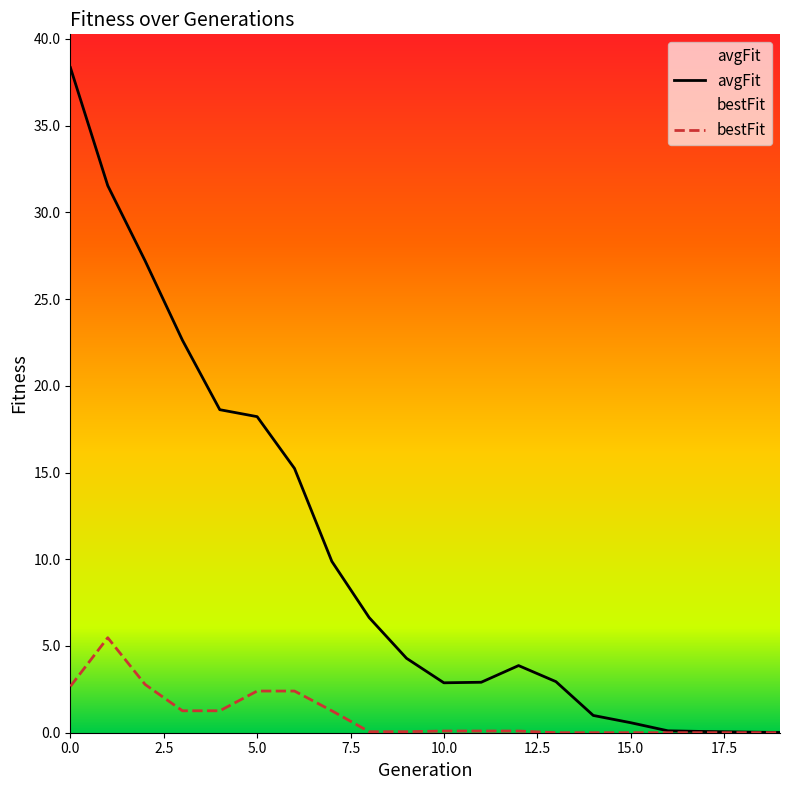

Reading left to right, extract all data points from this chart.

avgFit: 0=38.3	1=31.5	2=27.2	3=22.6	4=18.6	5=18.2	6=15.2	7=9.9	8=6.6	9=4.3	10=2.9	11=2.9	12=3.9	13=2.9	14=1.0	15=0.6	16=0.1	17=0.1	18=0.0	19=0.0
bestFit: 0=2.7	1=5.5	2=2.8	3=1.3	4=1.3	5=2.4	6=2.4	7=1.3	8=0.1	9=0.1	10=0.1	11=0.1	12=0.1	13=0.0	14=0.0	15=0.0	16=0.0	17=0.0	18=0.0	19=0.0